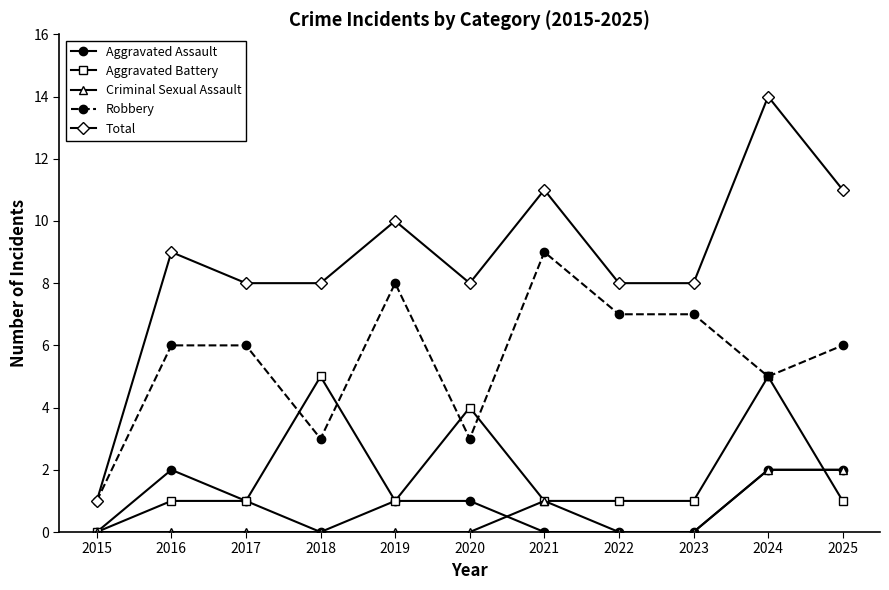

How many distinct data groups are displayed?

5